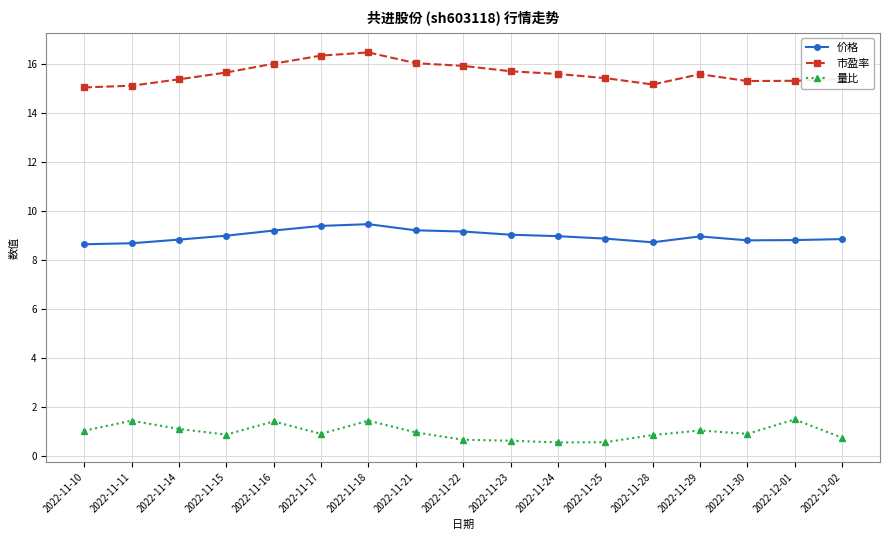

What position from the left is 2022-11-25?

12